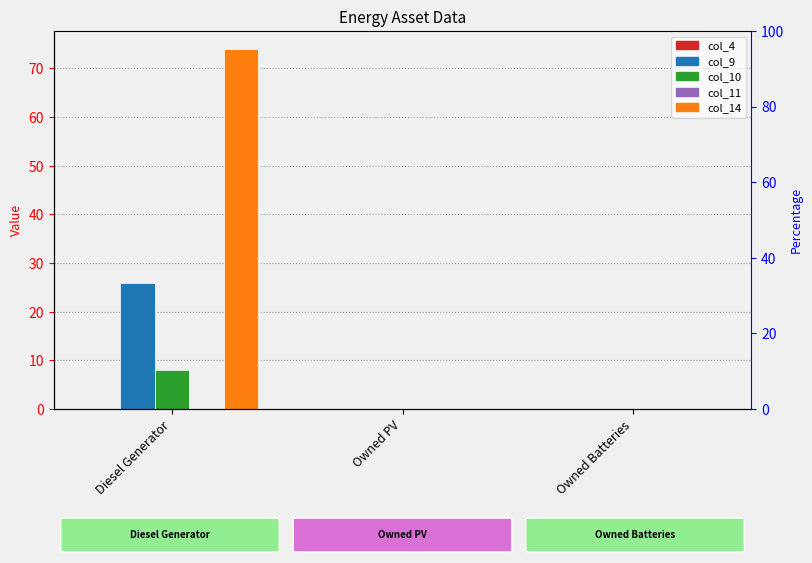

At which label is col_10 closest to 4?

Diesel Generator